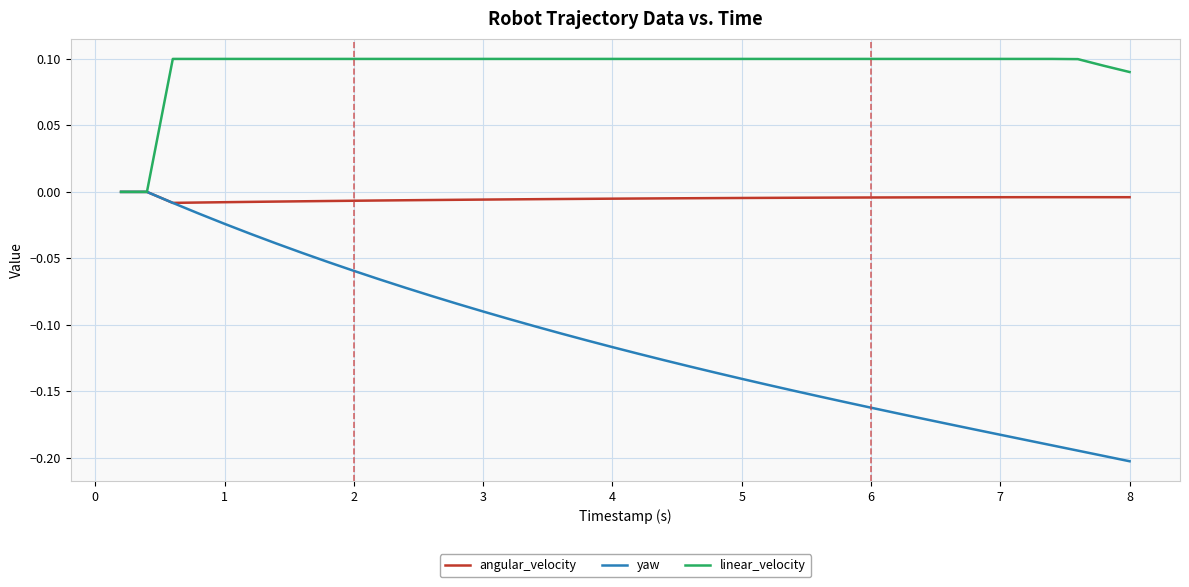

What is the difference between the maximum and second lowest values in the yaw series?

0.2